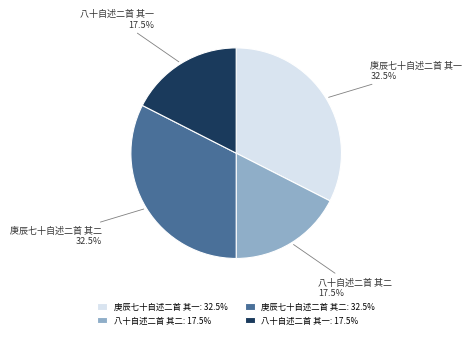

How many segments does this pie chart have?

4